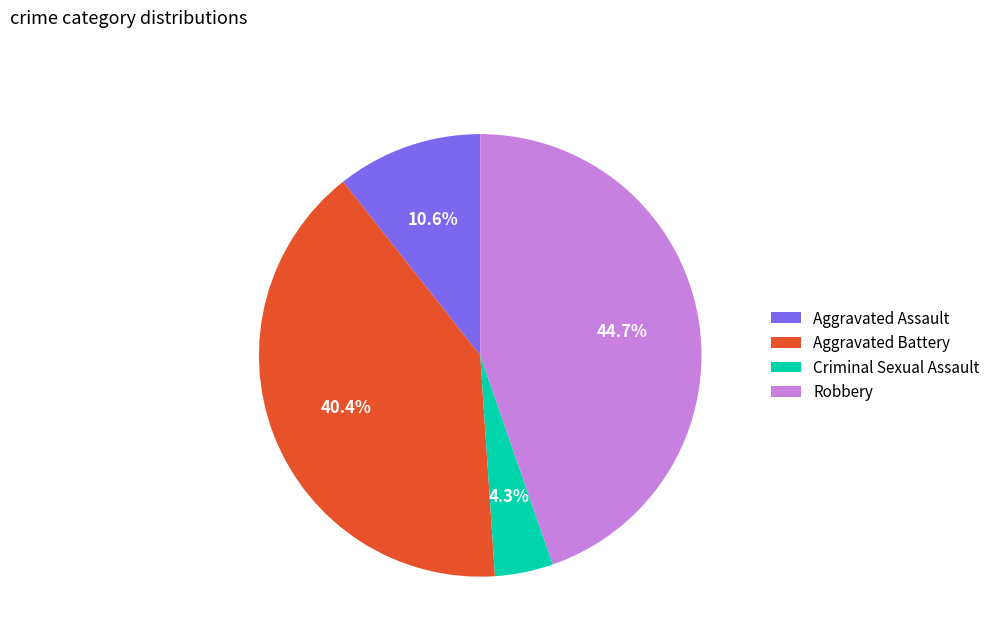

Does any single category account for the majority?

No